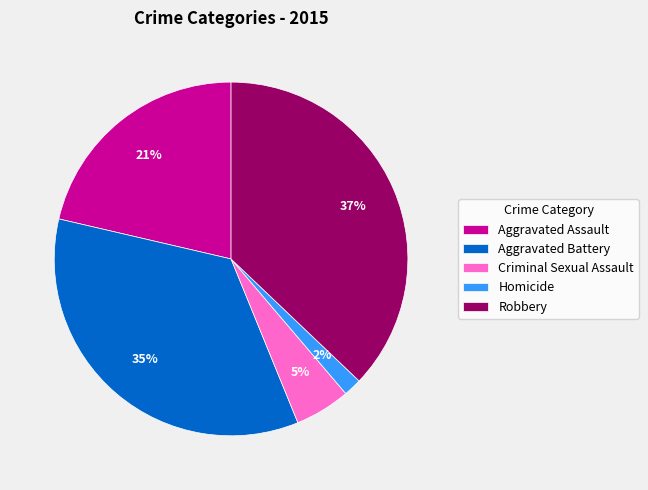

Rank the categories by value from highest to lowest.

Robbery, Aggravated Battery, Aggravated Assault, Criminal Sexual Assault, Homicide